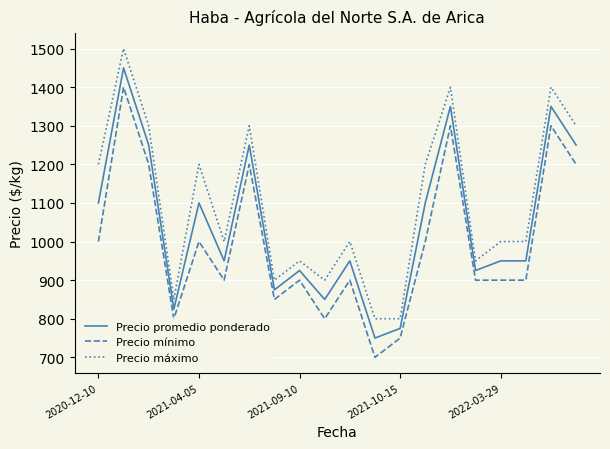

True or false: Precio mínimo and Precio máximo intersect in this chart.

False